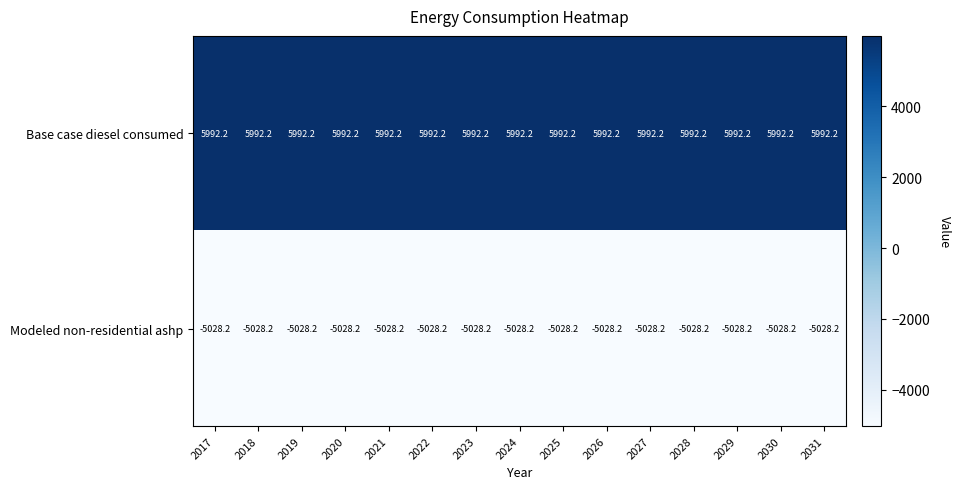

What value does the Base case diesel consumed series have at 2021?

5992.2